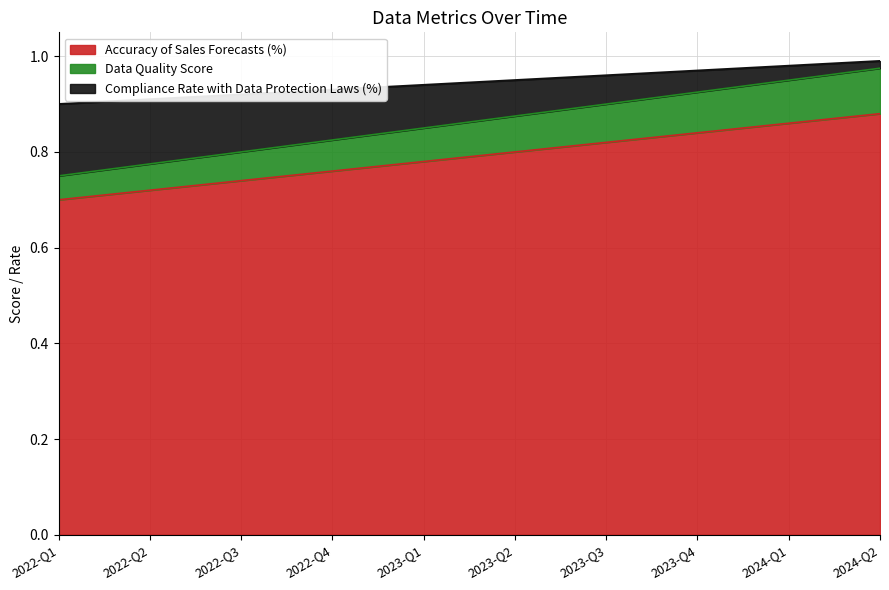

What is the value of the Compliance Rate with Data Protection Laws (%) point at the 2nd from the left?

0.9